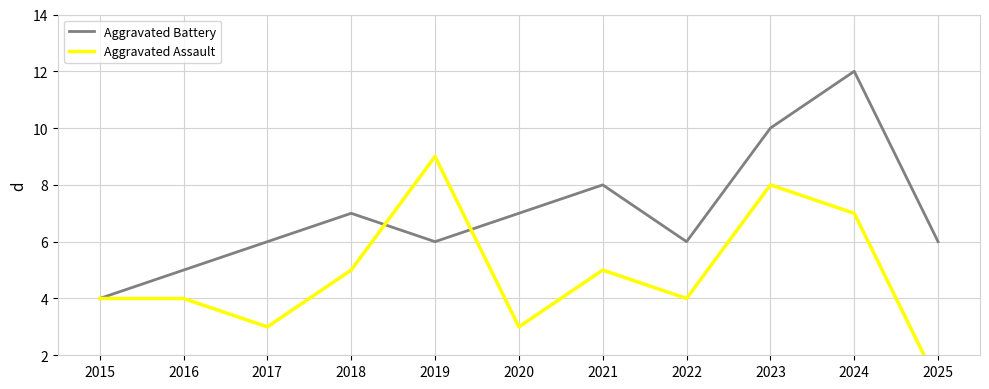

Which series has the widest spread of values?

Aggravated Battery